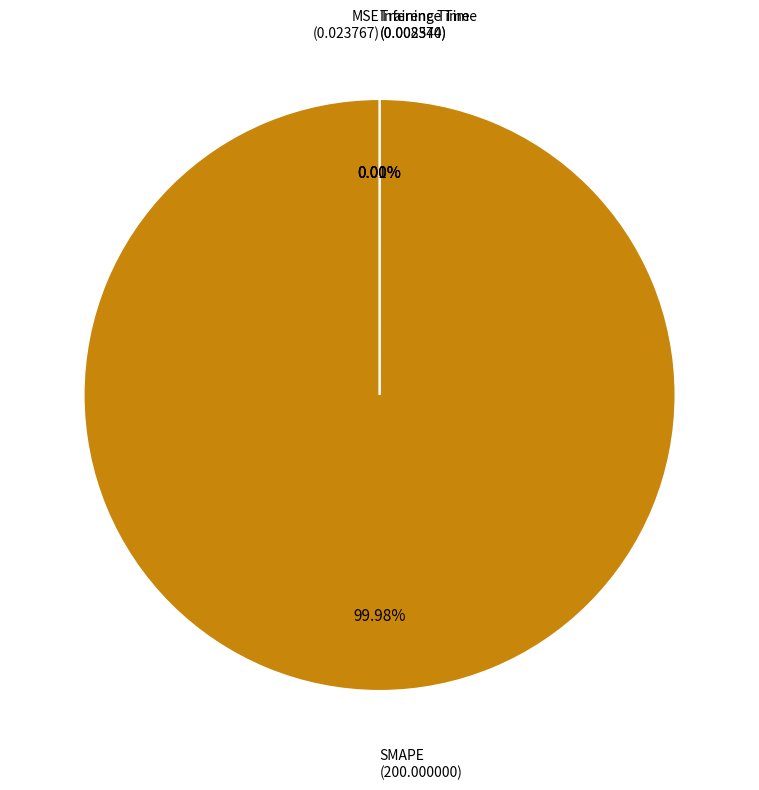

Rank the categories by value from highest to lowest.

SMAPE, MSE, Training Time, Inference Time